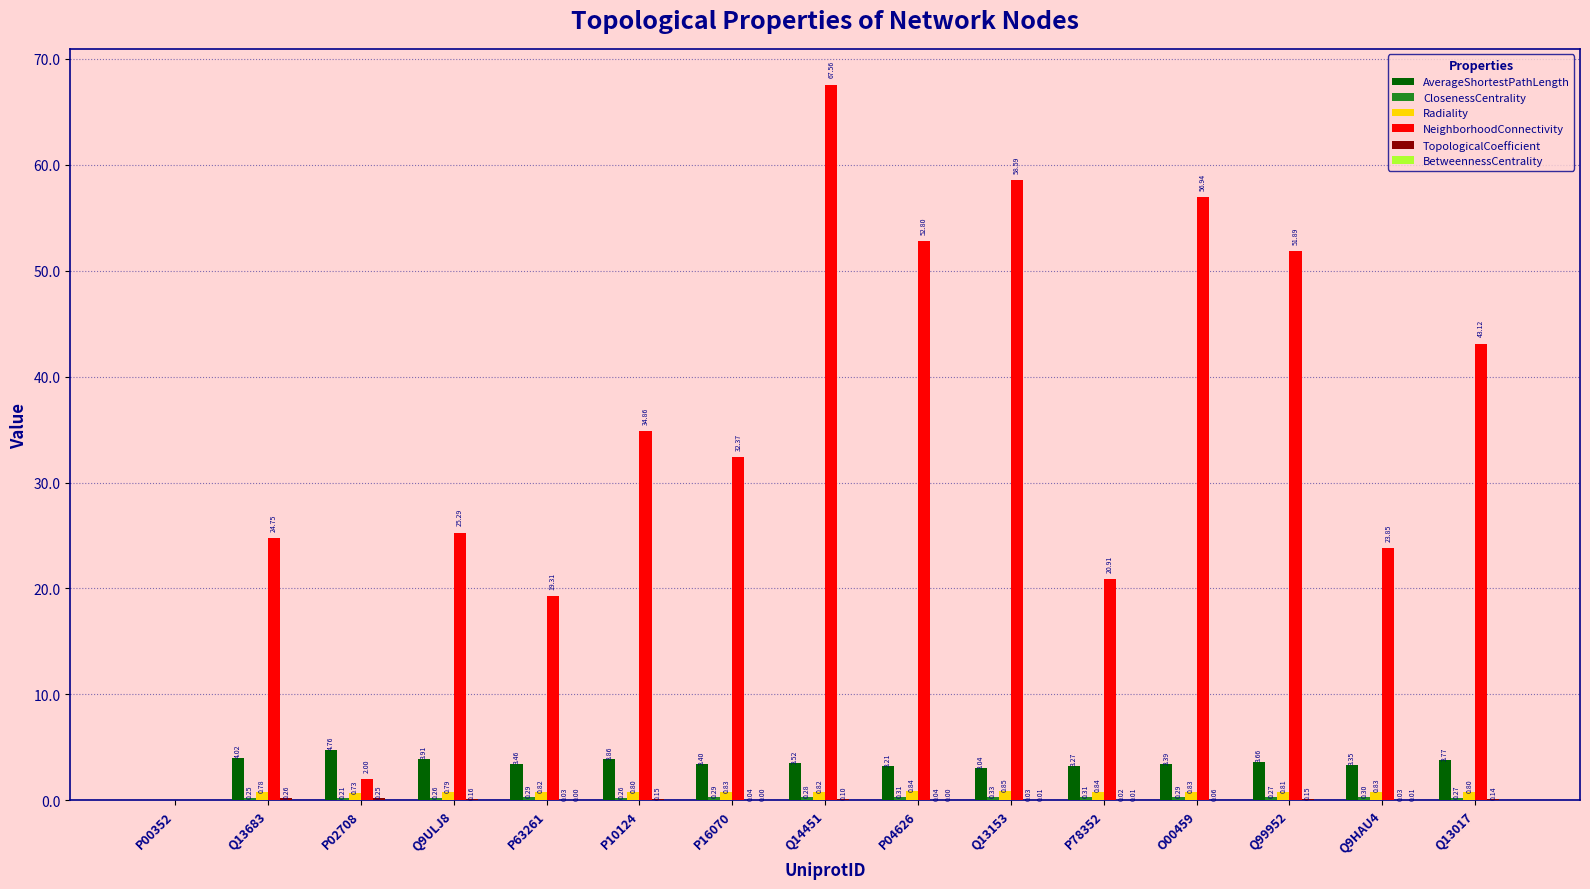

Between P63261 and O00459, which series saw the biggest shift?

NeighborhoodConnectivity